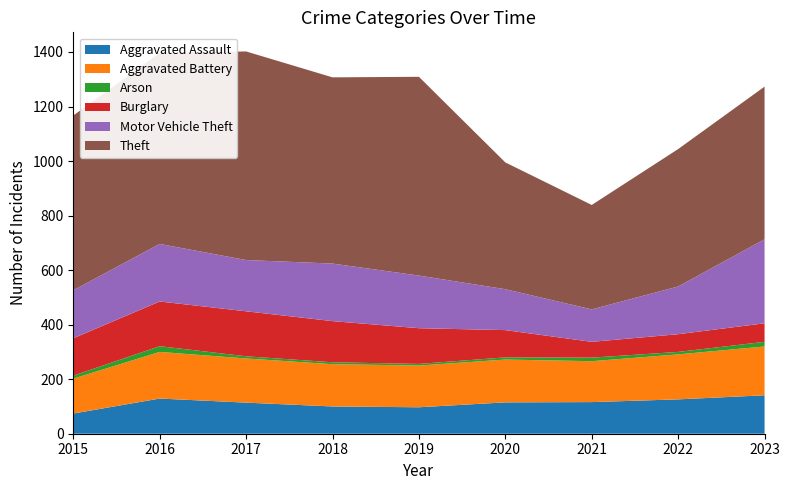

Reading left to right, extract all data points from this chart.

Aggravated Assault: 74	129	114	100	97	115	116	126	141
Aggravated Battery: 128	171	162	155	153	157	150	165	179
Arson: 11	21	8	7	6	8	13	9	17
Burglary: 137	164	165	151	131	100	58	65	68
Motor Vehicle Theft: 176	211	188	211	193	150	119	175	308
Theft: 641	701	765	683	729	465	383	504	560